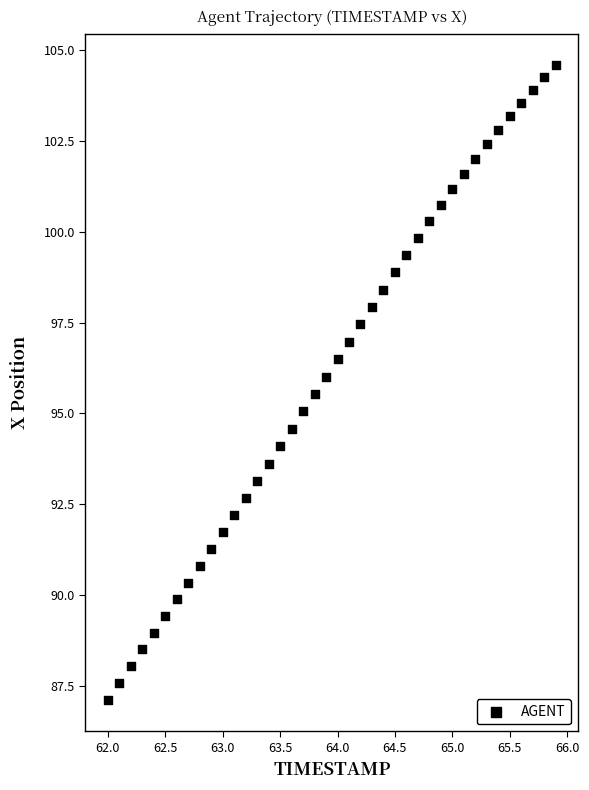

What is the range of Y values (max minus min)?

17.5